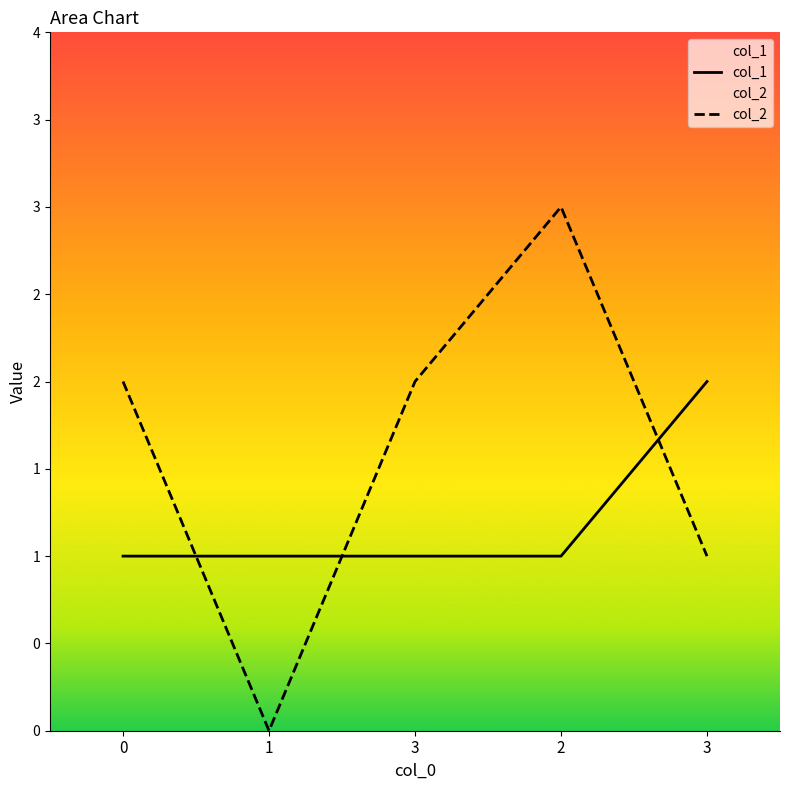

At 0, list the series in order from smallest to largest.

col_1, col_2